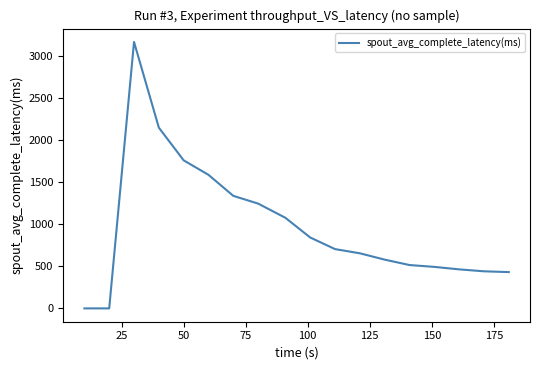

Is this an area chart (filled region under the line)?

No